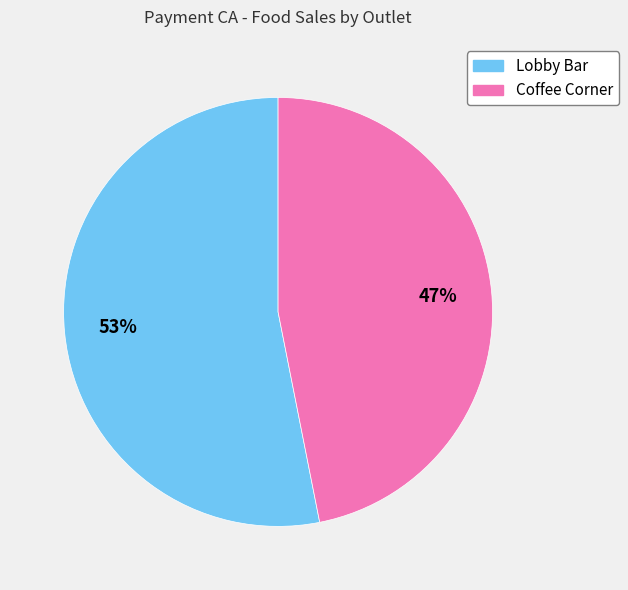

Which slice is the largest?

Lobby Bar